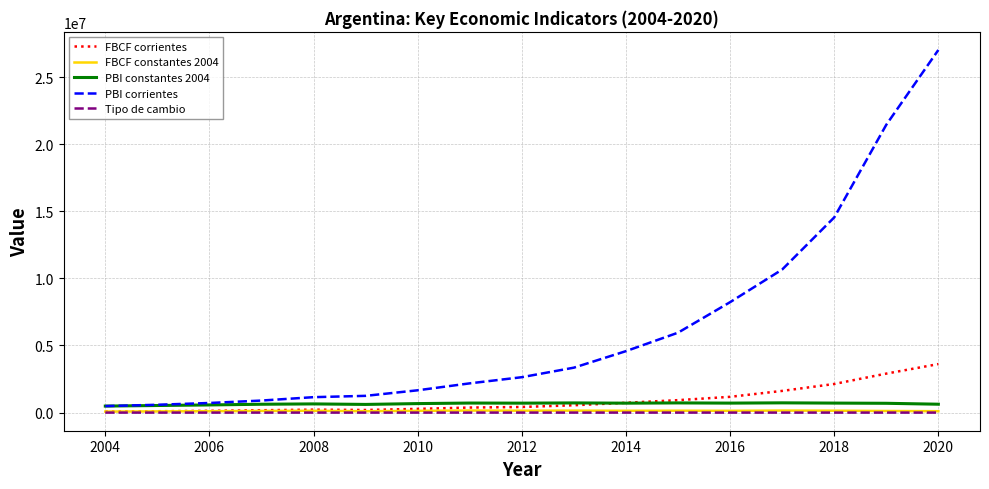

Which series has the largest total across all categories?

PBI corrientes